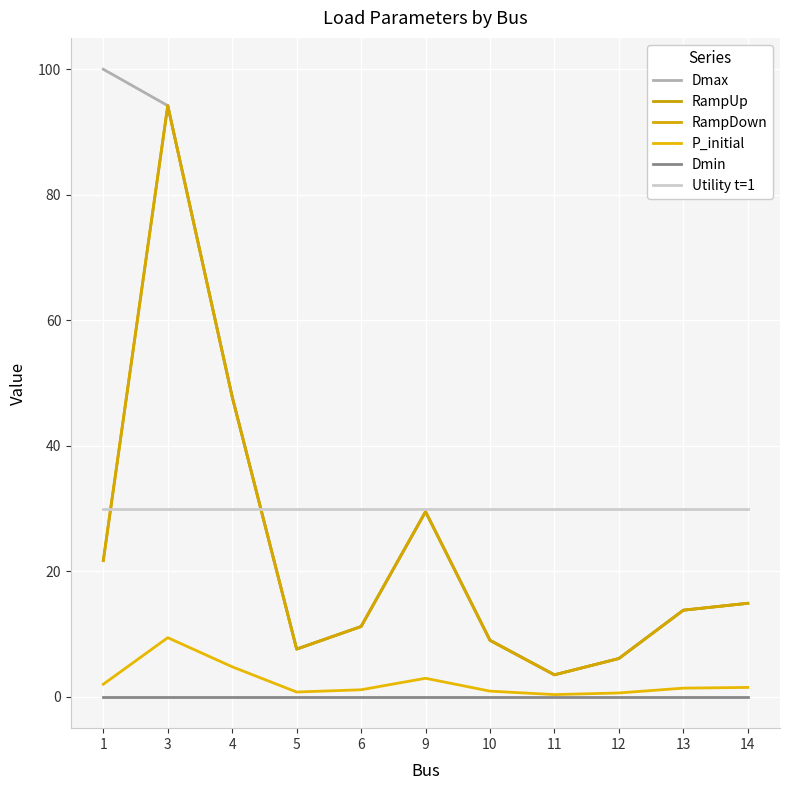

What is the value of the RampUp point at the 1st from the left?

21.7